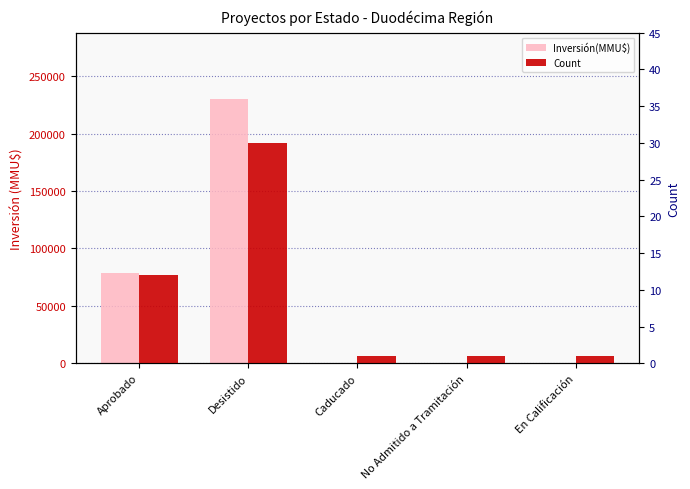

What is the label of the 1st bar from the left?

Aprobado